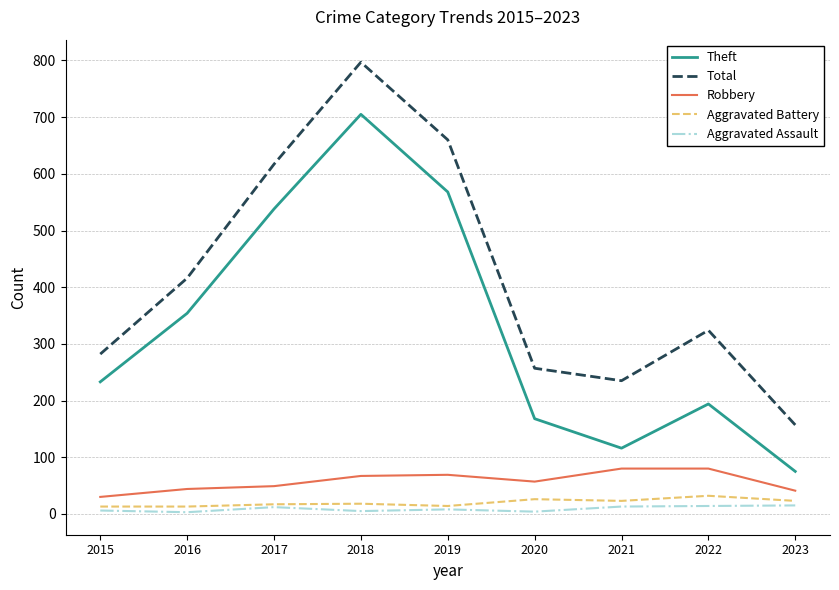

At 2023, list the series in order from smallest to largest.

Aggravated Assault, Aggravated Battery, Robbery, Theft, Total